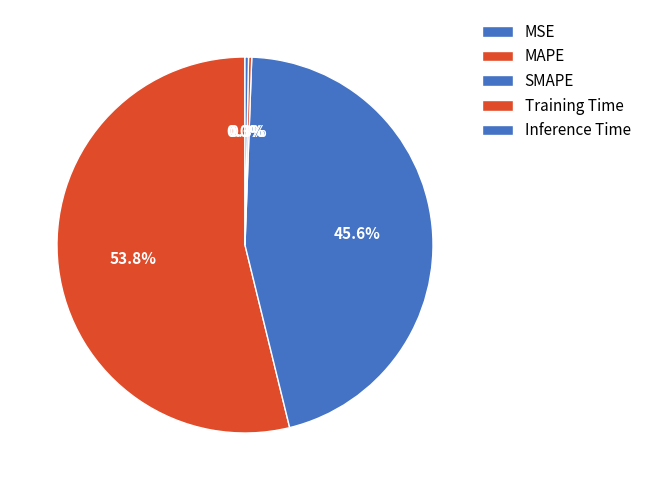

Combined, do MAPE and MSE account for over 50%?

Yes